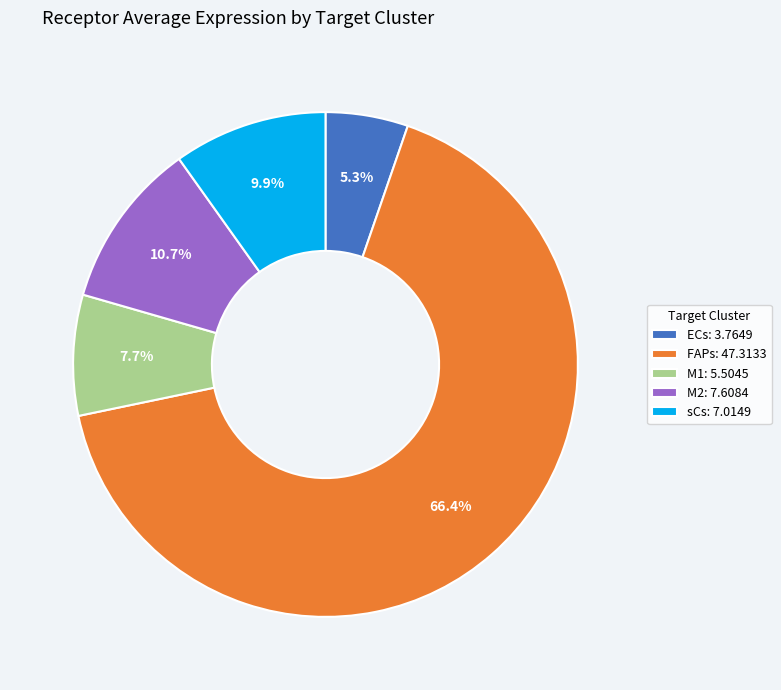

How much of the chart is everything except ECs?

94.7%